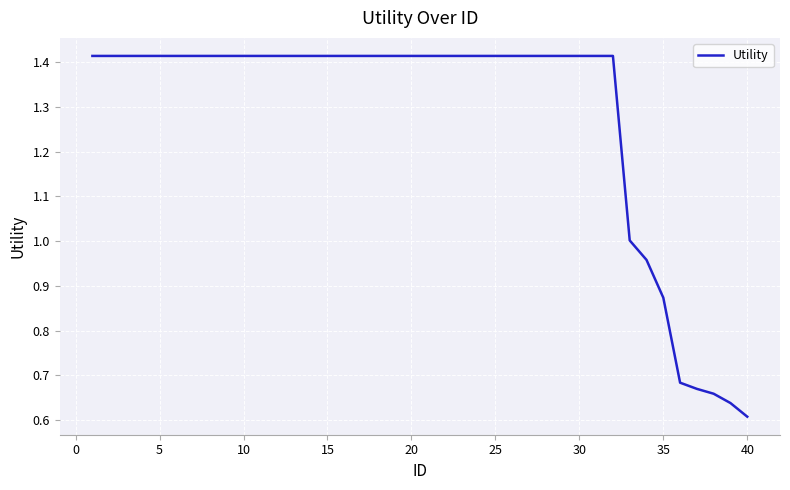

Count the number of data series in this chart.

1